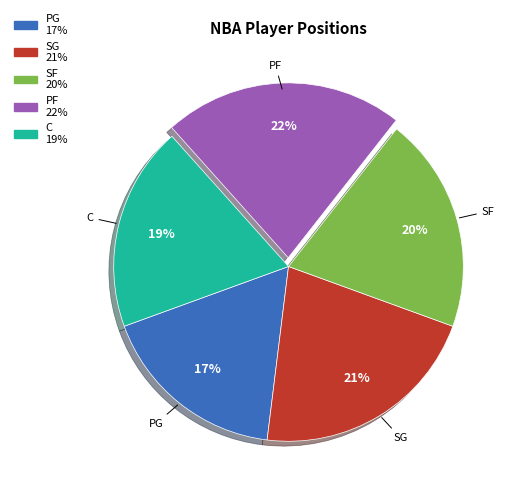

Does SF represent more than half of the total?

No